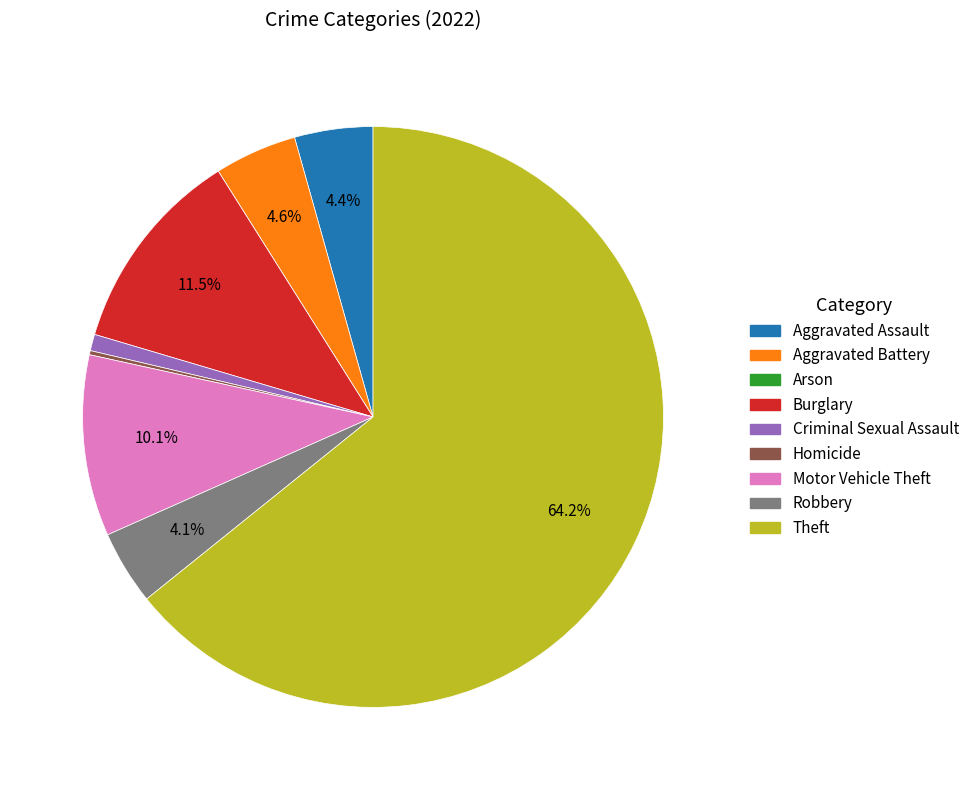

What is the majority slice?

Theft